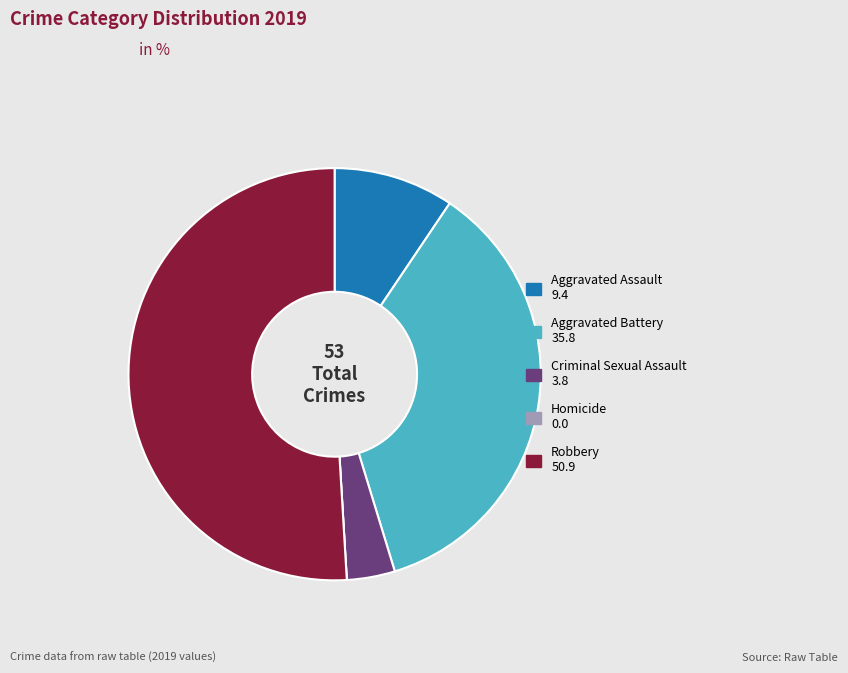

Is the sum of Robbery and Criminal Sexual Assault greater than half?

Yes